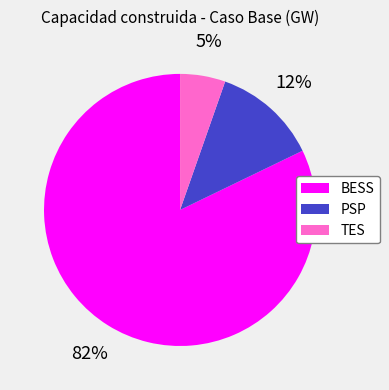

Which slice represents more than half of the pie?

BESS